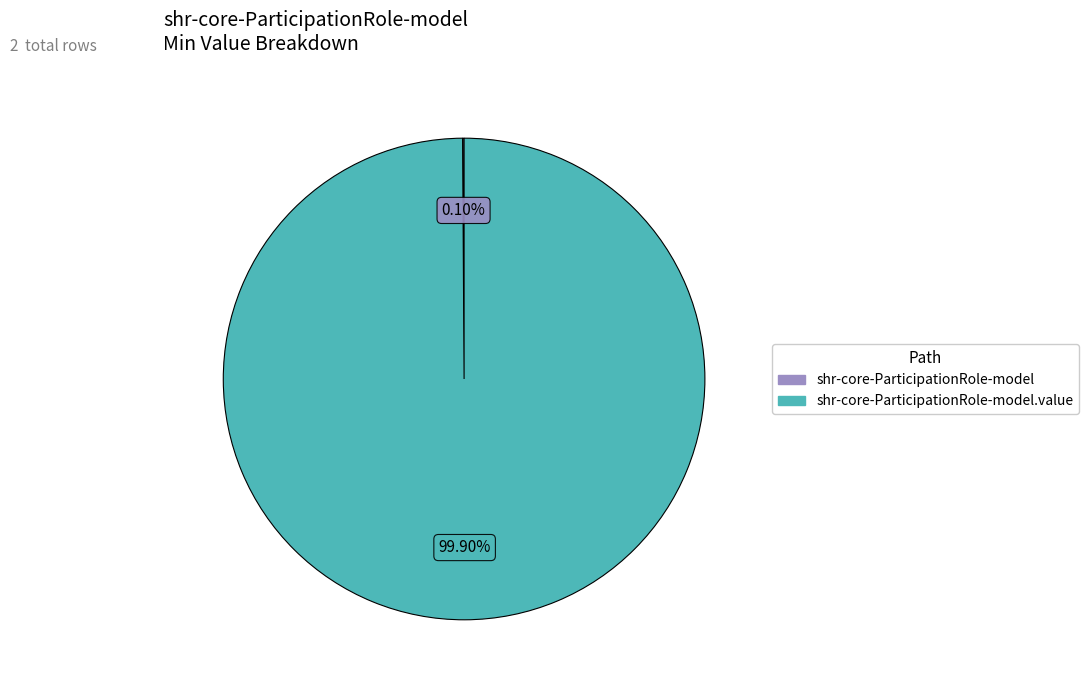

Is there a majority slice in this chart?

Yes